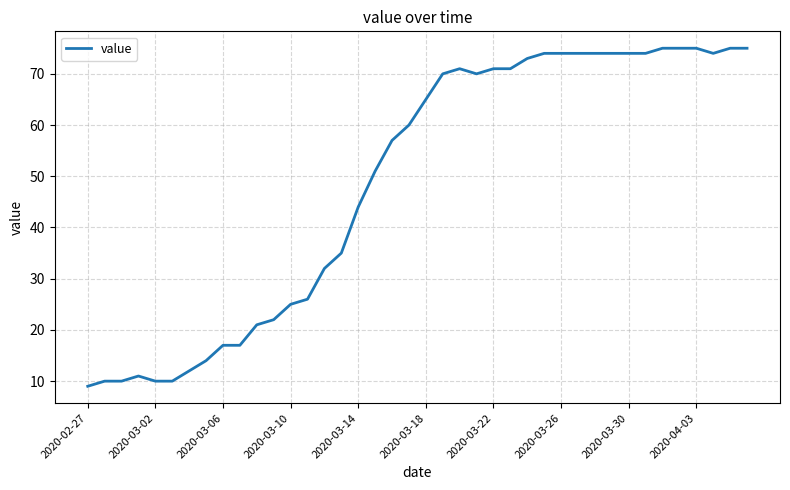

What is the minimum value shown in the chart?

9